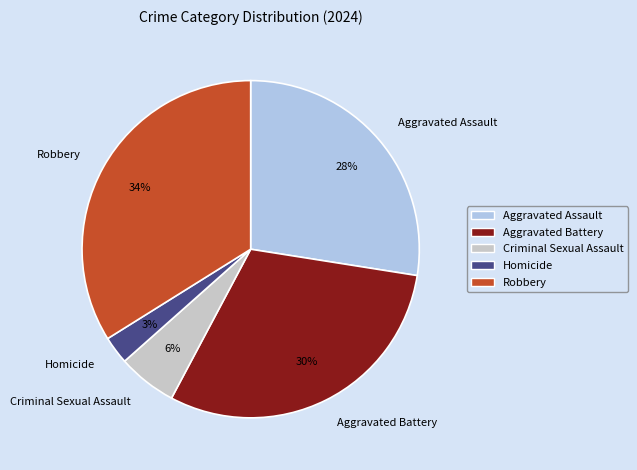

To the nearest percent, what is the difference between the Criminal Sexual Assault and Homicide slice percentages?

3%